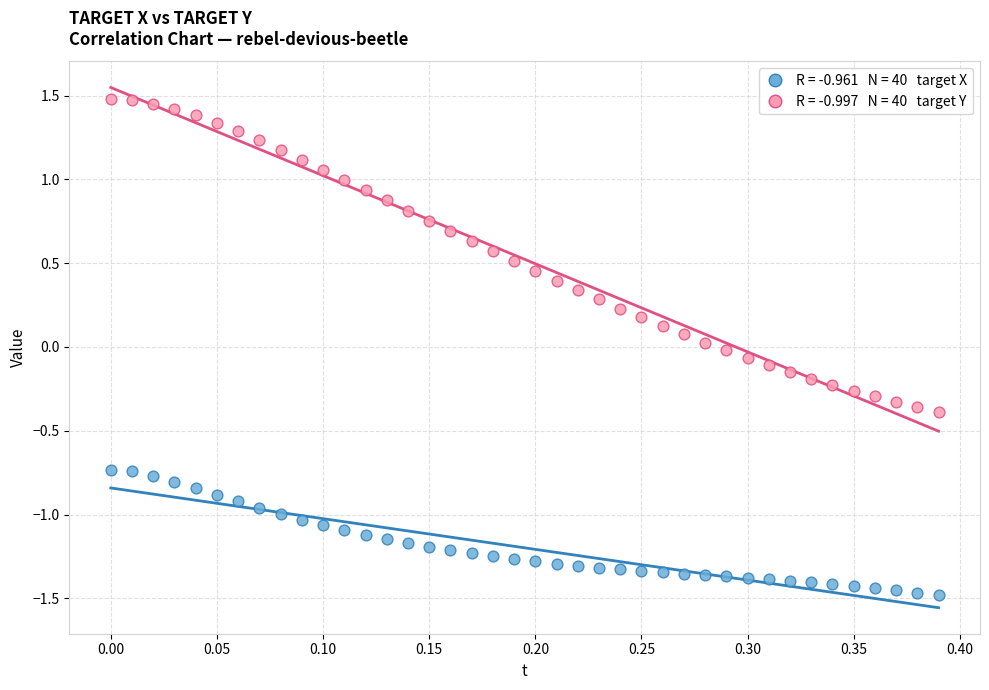

Across all data points, what is the range of X values (max minus min)?

0.4